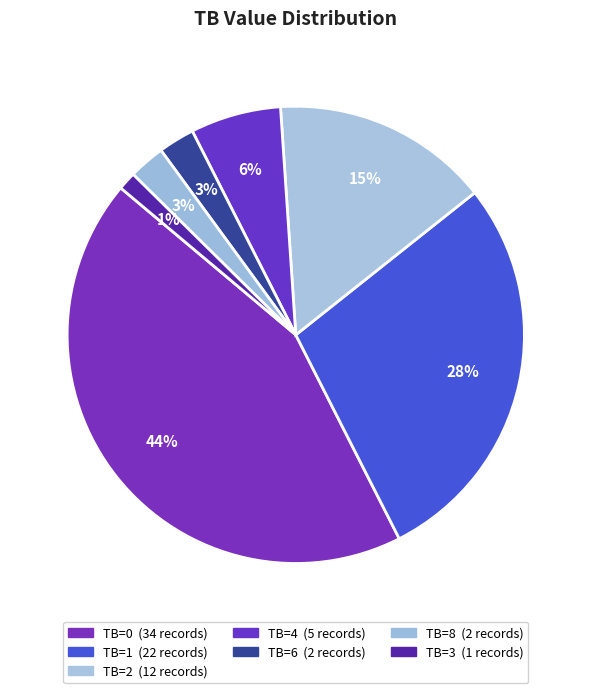

The TB=4 slice represents 6% of the pie. True or false?

True